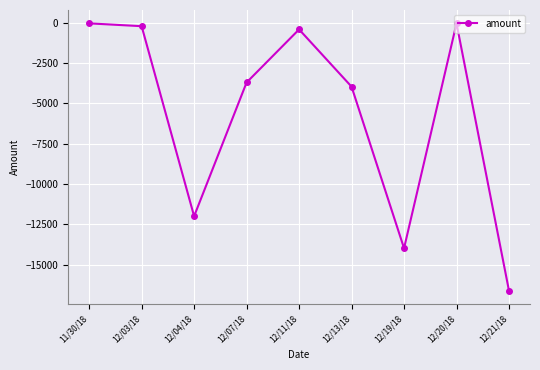

What is the difference between the maximum and minimum values?

16605.0